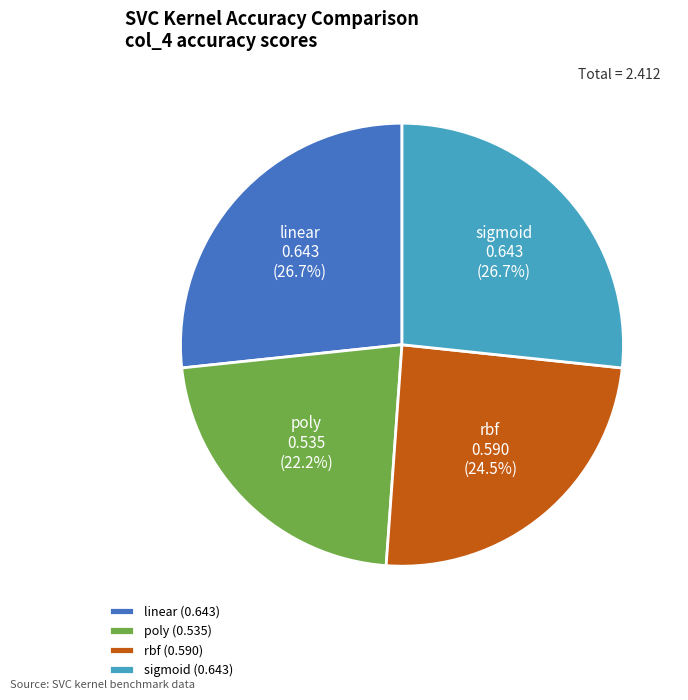

Is the sum of sigmoid and rbf greater than half?

Yes